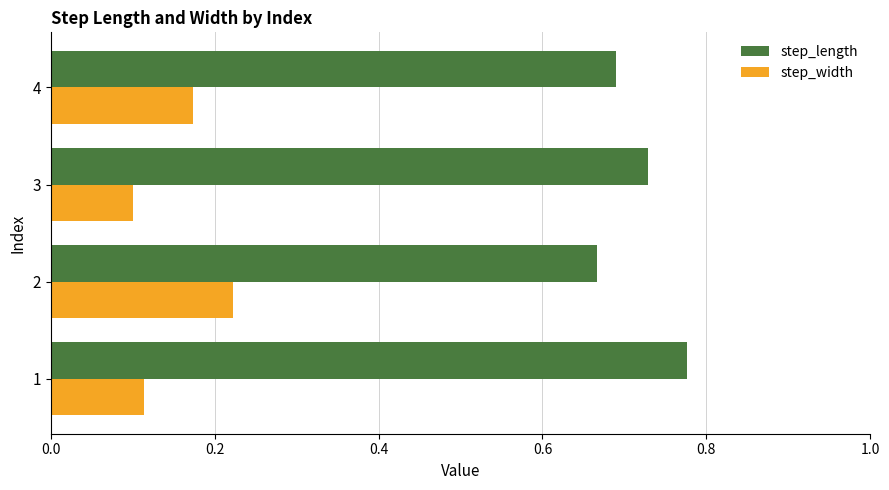

What is the sum of the step_width values at 3 and 4?

0.3